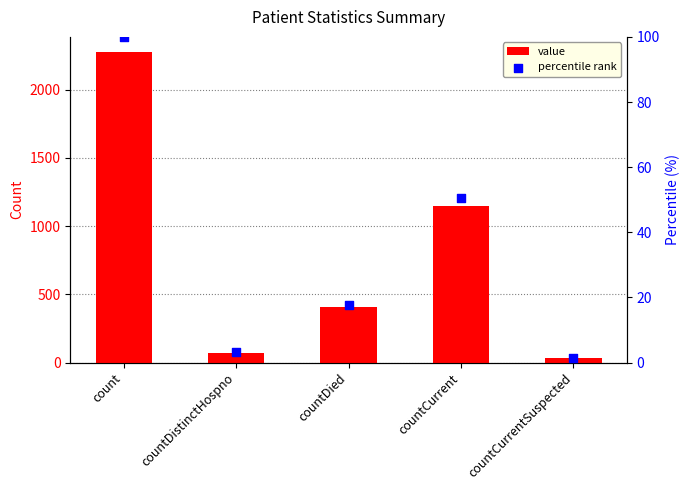

At which category is the sum across all series the highest?

count